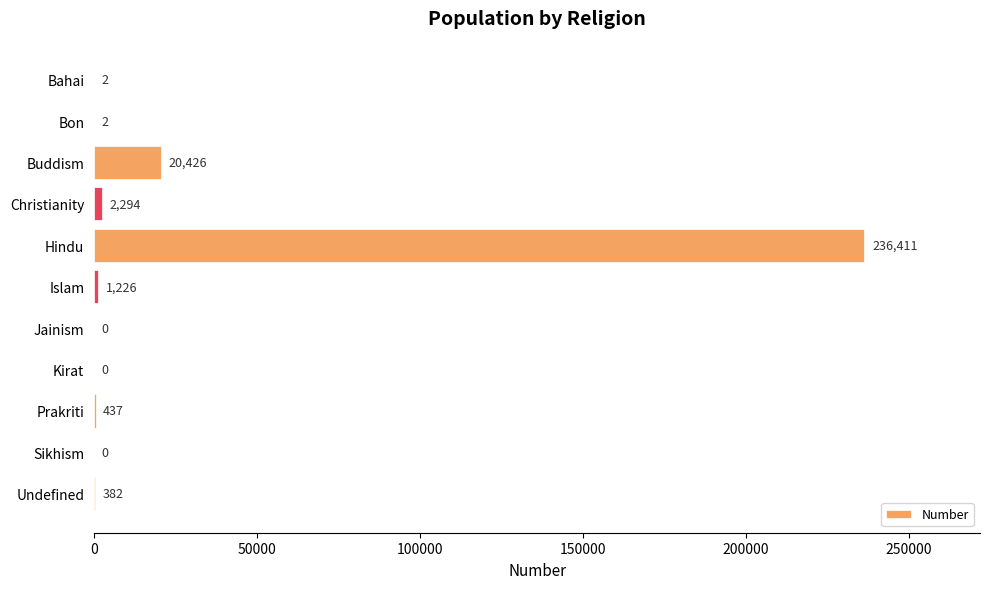

Read the value at Islam.

1226